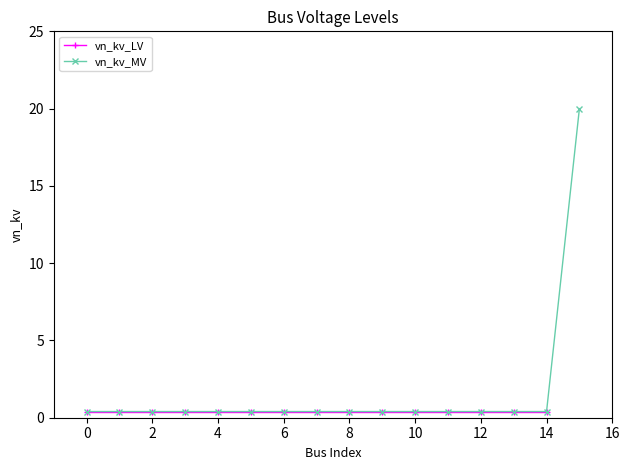

Rank the series by their average value, from highest to lowest.

vn_kv_MV, vn_kv_LV